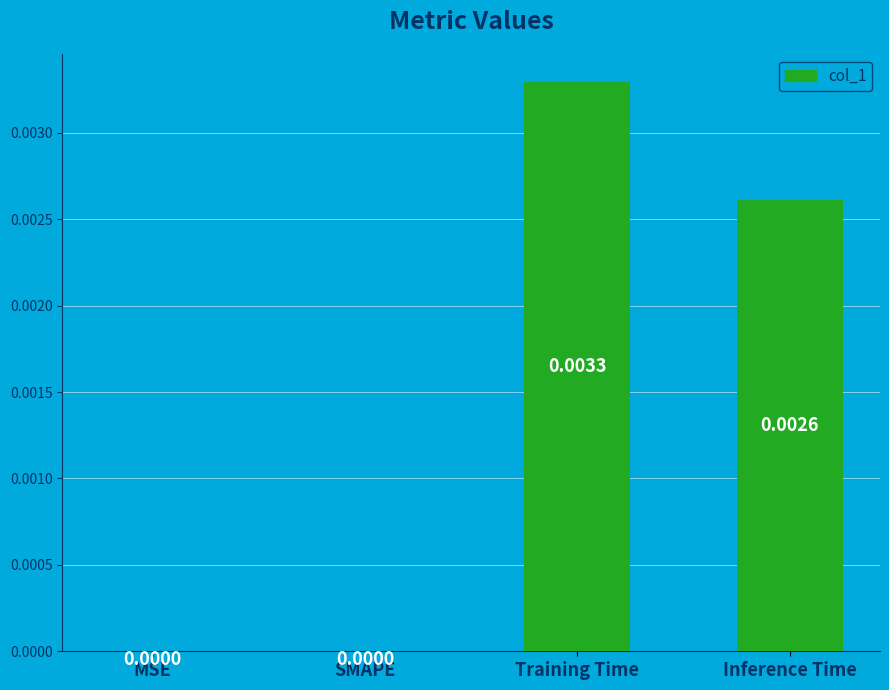

Between Training Time and Inference Time, which is larger?

Training Time